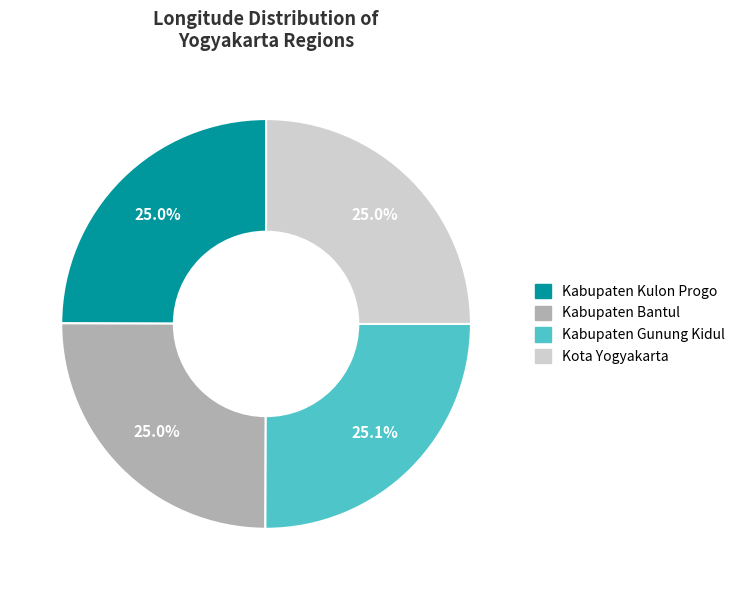

To the nearest percent, what is the average slice percentage?

25%